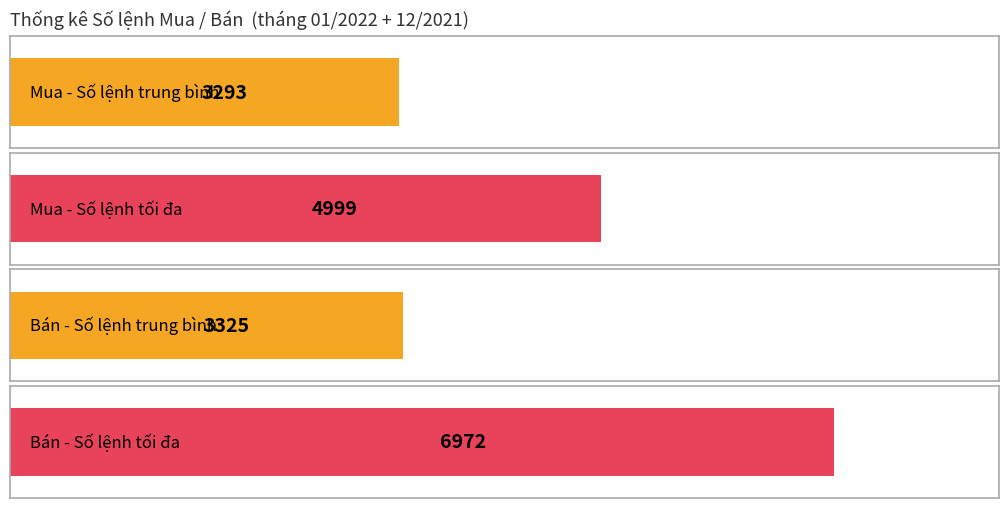

How many data points in Bán - Số lệnh are above 3014?

4